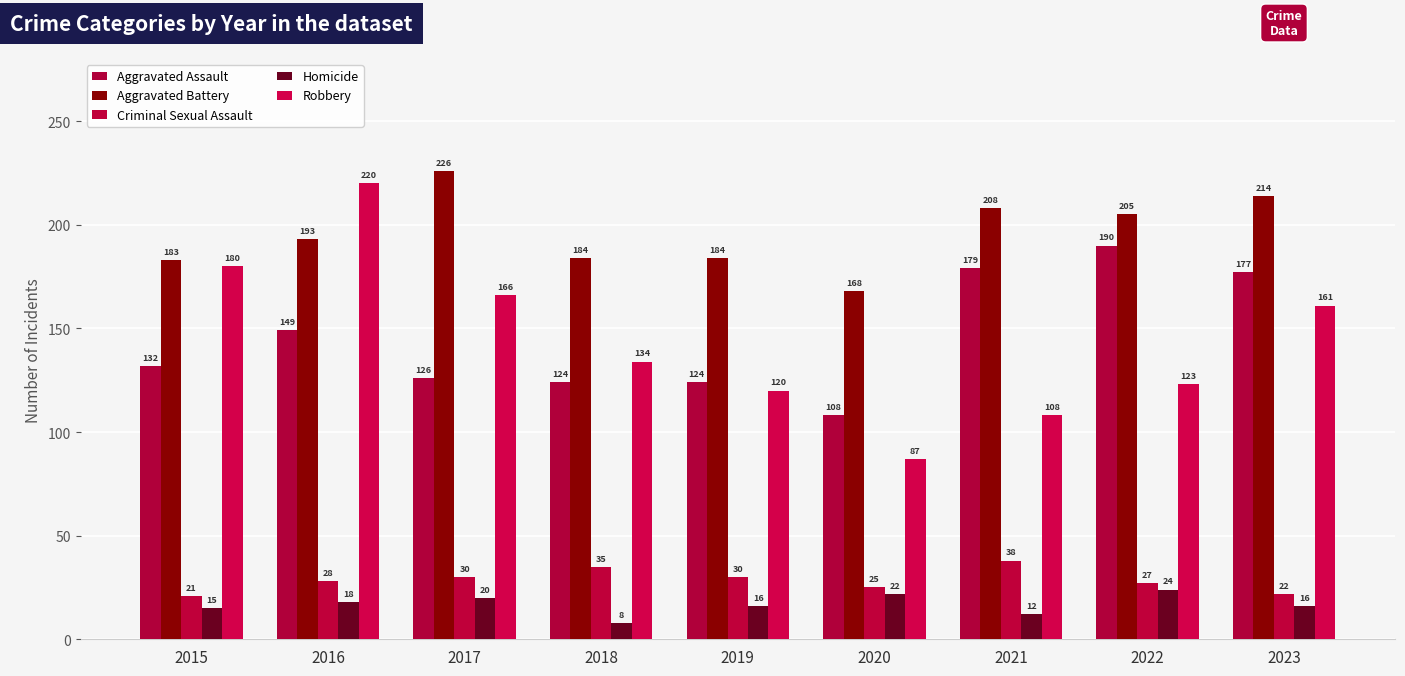

Between 2023 and 2016, which is larger?

2023